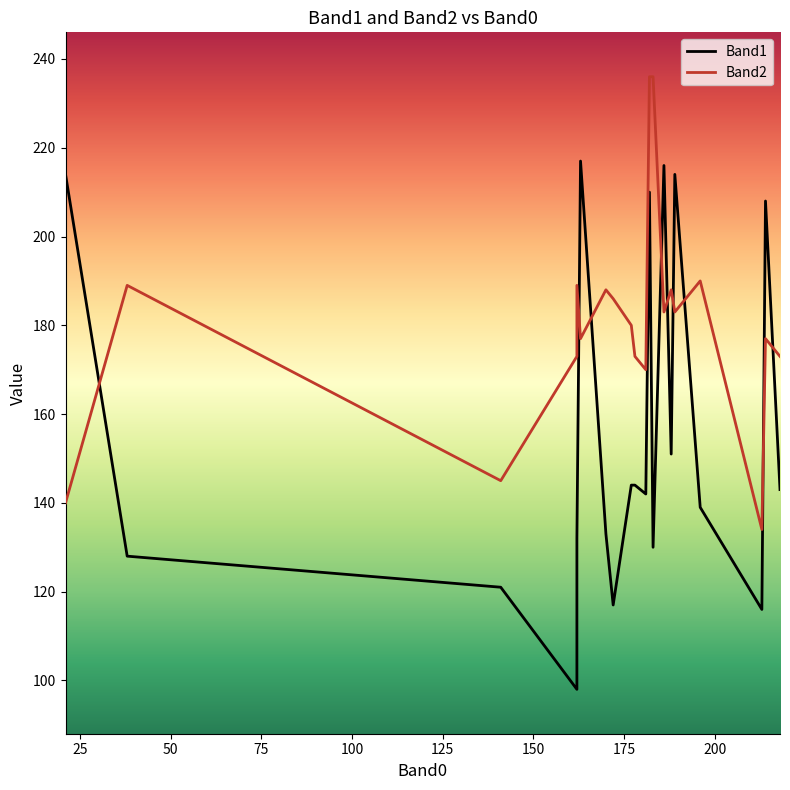

Which series has the largest total across all categories?

Band2